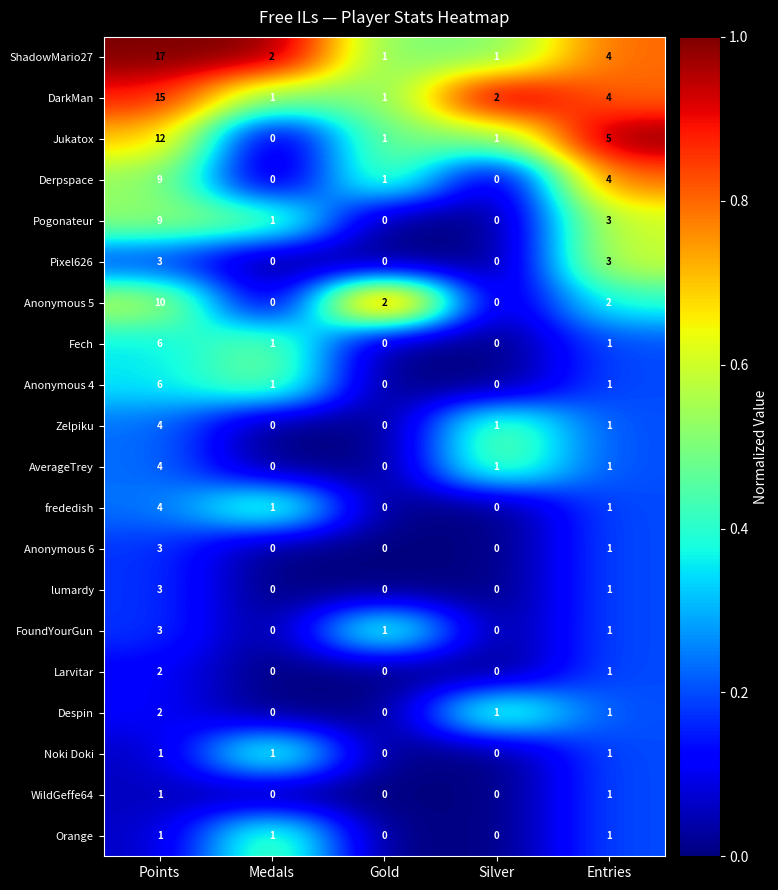

What is the sum of all Larvitar values?

3